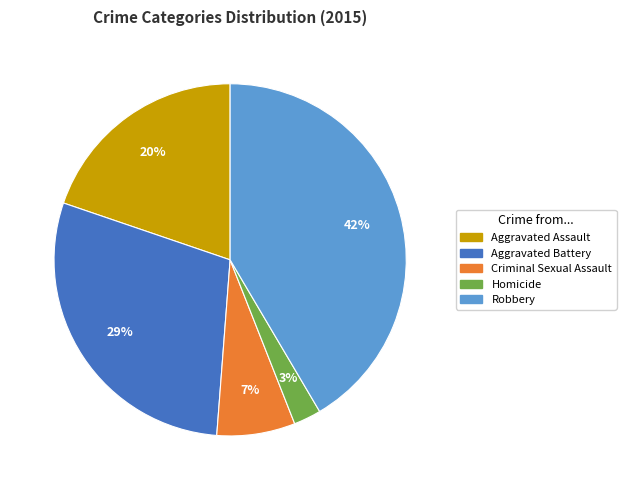

Combined, do Homicide and Criminal Sexual Assault account for over 50%?

No